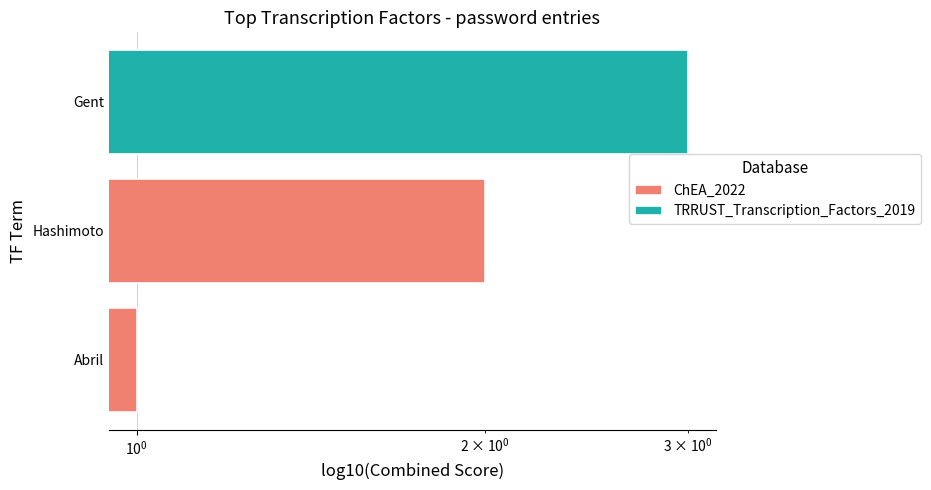

Which has a higher value, Hashimoto or Abril?

Hashimoto